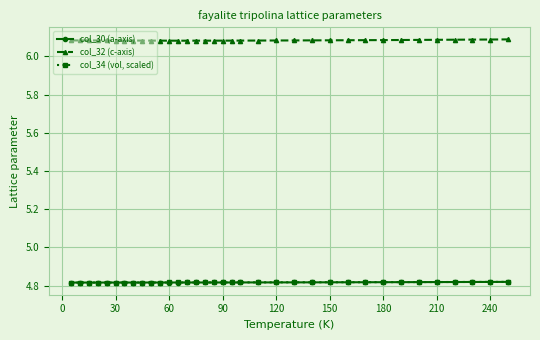

True or false: col_34 (vol, scaled) and col_32 (c-axis) intersect in this chart.

False